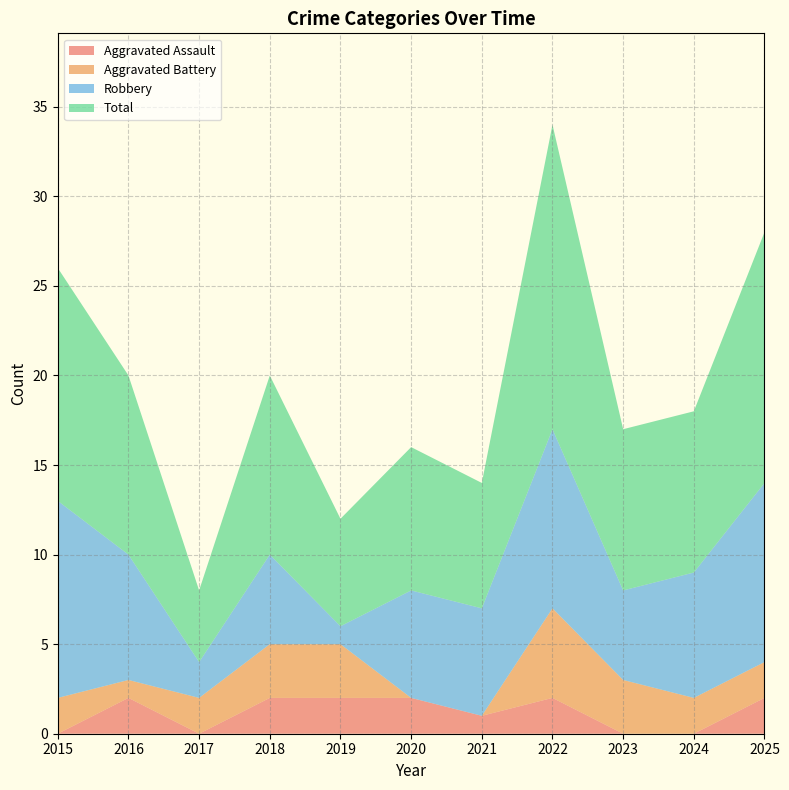

Reading right to left, list all the values displayed in this chart.

Aggravated Assault: 2	0	0	2	1	2	2	2	0	2	0
Aggravated Battery: 2	2	3	5	0	0	3	3	2	1	2
Robbery: 10	7	5	10	6	6	1	5	2	7	11
Total: 14	9	9	17	7	8	6	10	4	10	13